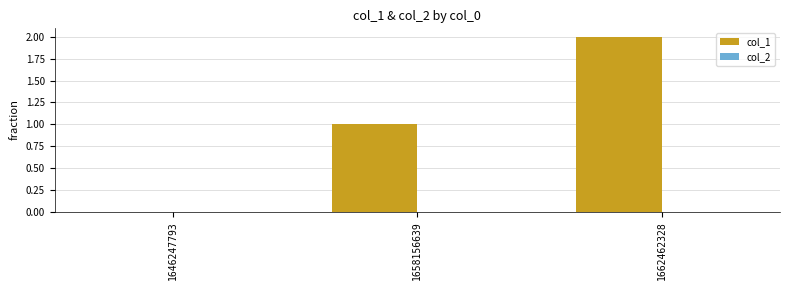

What is the sum of the values at 1658156639 and 1662462328?

3